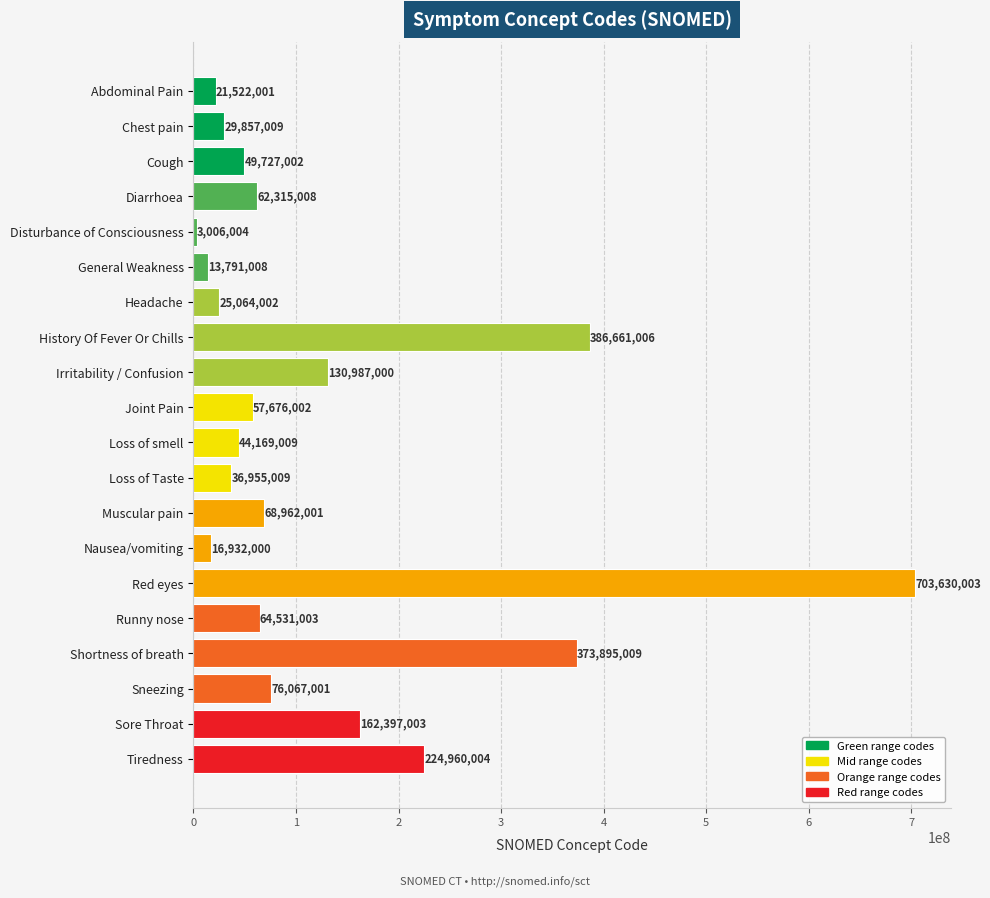

Where is the data nearest to the value 353318003?

Shortness of breath